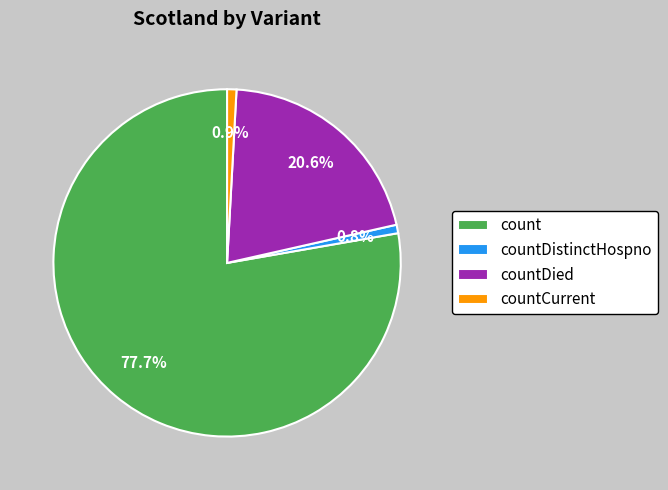

Between countDied and countDistinctHospno, which is larger?

countDied